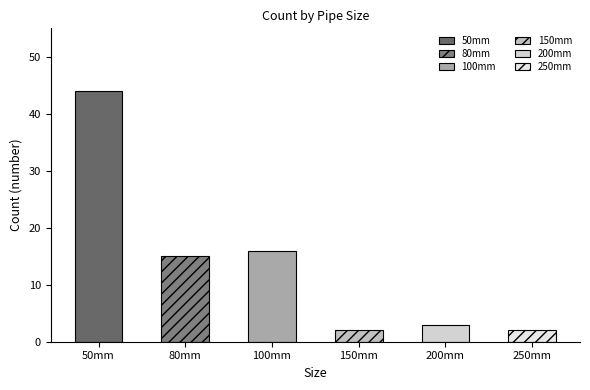

Approximately how many times larger is the value at 100mm compared to 250mm?

8.0